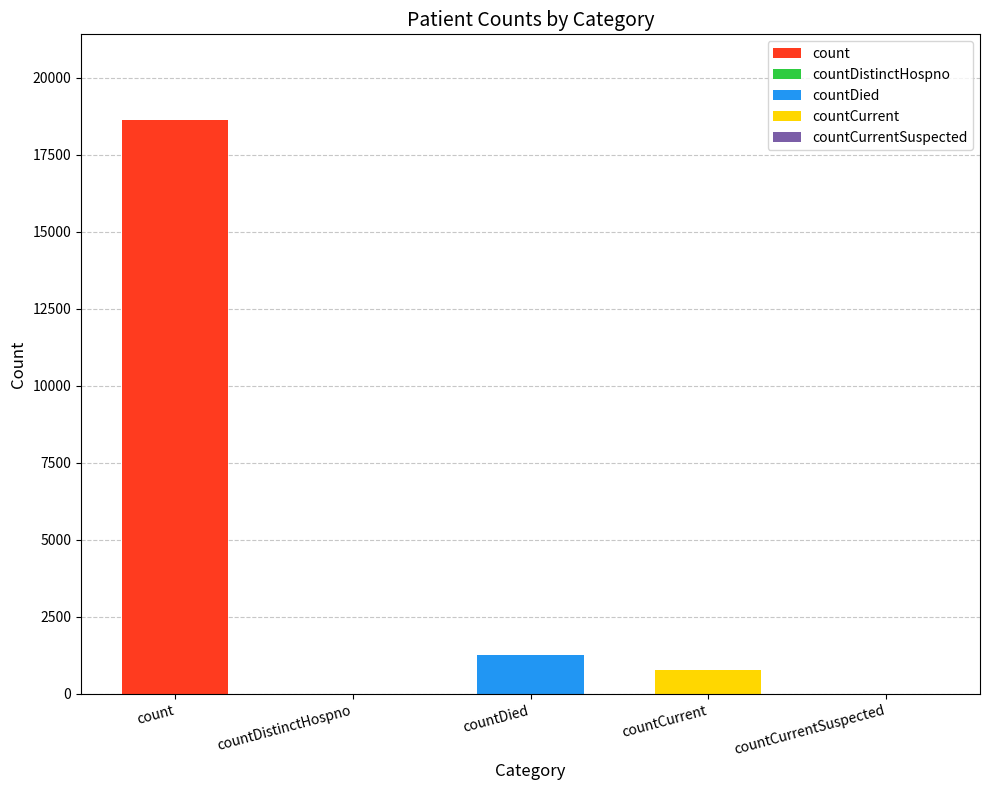

Does the chart contain stacked bars?

Yes